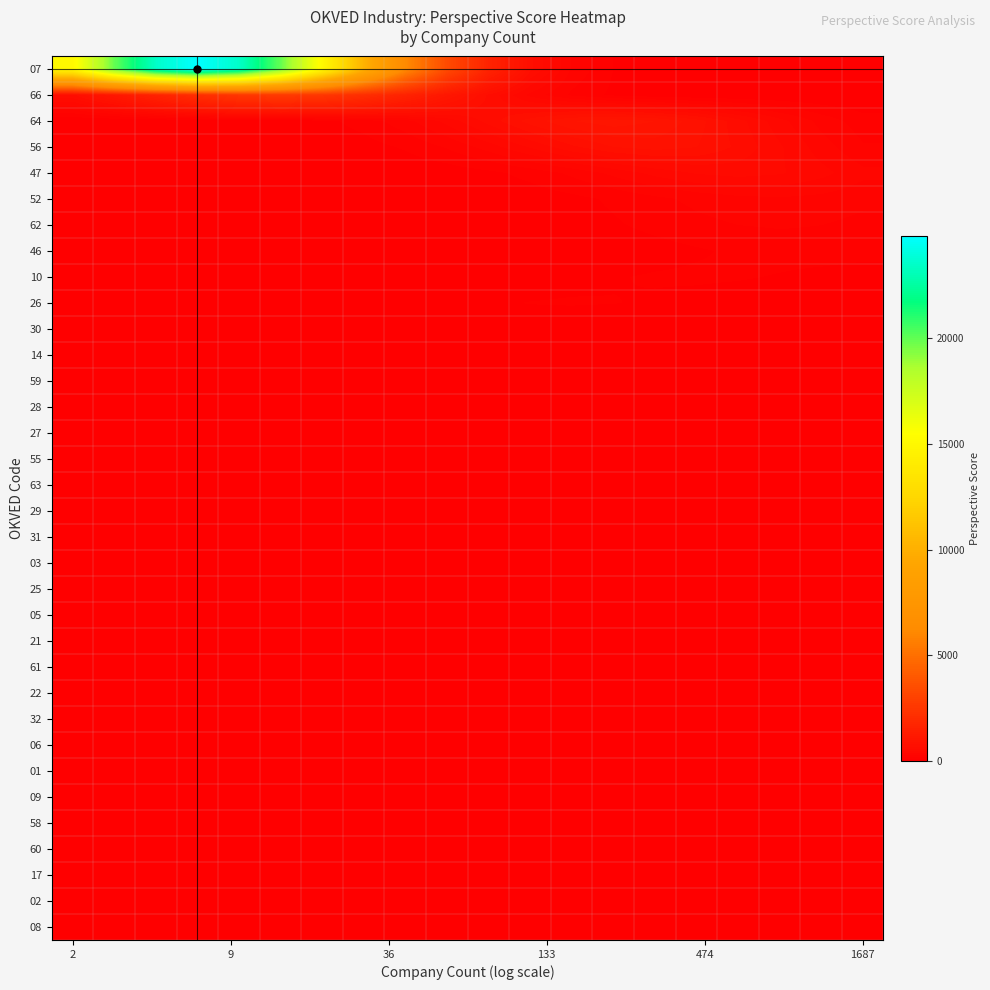

Reading right to left, transcribe all the data shown in this chart.

07: 0.0	0.1	0.5	2.1	8.3	29.9	96.1	276.2	710.3	1634.3	3365.0	6199.9	10222.0	15080.9	19909.7	23520.5	24864.2	23520.5	19909.7	15080.9
66: 0.0	0.2	0.9	3.2	10.2	29.3	75.3	173.4	357.0	657.7	1084.3	1599.8	2112.0	2495.0	2637.6	2495.0	2112.0	1599.8	1084.3	657.7
64: 139.0	256.2	422.4	623.1	822.7	971.9	1027.4	971.9	822.7	623.1	422.4	256.2	139.0	67.5	29.3	11.4	4.0	1.2	0.3	0.1
56: 205.2	338.3	499.1	658.9	778.4	822.9	778.4	658.9	499.1	338.3	205.2	111.4	54.1	23.5	9.1	3.2	1.0	0.3	0.1	0.0
47: 318.9	421.0	497.4	525.8	497.4	421.0	318.9	216.2	131.1	71.2	34.6	15.0	5.8	2.0	0.6	0.2	0.0	0.0	0.0	0.0
52: 221.1	261.2	276.1	261.2	221.1	167.5	113.5	68.9	37.4	18.1	7.9	3.1	1.1	0.3	0.1	0.0	0.0	0.0	0.0	0.0
62: 165.0	194.9	206.0	194.9	165.0	125.0	84.7	51.4	27.9	13.5	5.9	2.3	0.8	0.2	0.1	0.0	0.0	0.0	0.0	0.0
46: 133.6	141.2	133.6	113.1	85.7	58.1	35.2	19.1	9.3	4.0	1.6	0.5	0.2	0.0	0.0	0.0	0.0	0.0	0.0	0.0
10: 46.5	68.6	90.5	107.0	113.1	107.0	90.5	68.6	46.5	28.2	15.3	7.4	3.2	1.3	0.4	0.1	0.0	0.0	0.0	0.0
26: 7.0	14.4	26.5	43.7	64.4	85.1	100.5	106.2	100.5	85.1	64.4	43.7	26.5	14.4	7.0	3.0	1.2	0.4	0.1	0.0
30: 0.0	0.1	0.3	1.0	2.5	5.7	11.7	21.5	35.5	52.4	69.2	81.7	86.4	81.7	69.2	52.4	35.5	21.5	11.7	5.7
14: 0.9	2.4	5.5	11.3	20.7	34.2	50.4	66.6	78.6	83.1	78.6	66.6	50.4	34.2	20.7	11.3	5.5	2.4	0.9	0.3
59: 0.7	1.7	4.0	8.2	15.1	24.9	36.7	48.4	57.2	60.5	57.2	48.4	36.7	24.9	15.1	8.2	4.0	1.7	0.7	0.2
28: 24.2	35.8	47.2	55.8	59.0	55.8	47.2	35.8	24.2	14.7	8.0	3.9	1.7	0.7	0.2	0.1	0.0	0.0	0.0	0.0
27: 7.5	13.8	22.7	33.5	44.3	52.3	55.3	52.3	44.3	33.5	22.7	13.8	7.5	3.6	1.6	0.6	0.2	0.1	0.0	0.0
55: 3.6	7.3	13.5	22.2	32.8	43.3	51.2	54.1	51.2	43.3	32.8	22.2	13.5	7.3	3.6	1.5	0.6	0.2	0.1	0.0
63: 0.6	1.4	3.3	6.9	12.6	20.8	30.7	40.5	47.9	50.6	47.9	40.5	30.7	20.8	12.6	6.9	3.3	1.4	0.6	0.2
29: 3.1	6.4	11.7	19.3	28.5	37.7	44.5	47.1	44.5	37.7	28.5	19.3	11.7	6.4	3.1	1.3	0.5	0.2	0.1	0.0
31: 2.9	5.9	10.9	18.0	26.5	35.0	41.3	43.7	41.3	35.0	26.5	18.0	10.9	5.9	2.9	1.2	0.5	0.2	0.1	0.0
03: 0.0	0.1	0.2	0.5	1.2	2.7	5.6	10.4	17.1	25.3	33.3	39.4	41.6	39.4	33.3	25.3	17.1	10.4	5.6	2.7
25: 5.6	10.4	17.1	25.2	33.2	39.3	41.5	39.3	33.2	25.2	17.1	10.4	5.6	2.7	1.2	0.5	0.2	0.0	0.0	0.0
05: 0.0	0.0	0.0	0.0	0.0	0.2	0.4	1.1	2.6	5.4	10.0	16.5	24.3	32.1	37.9	40.1	37.9	32.1	24.3	16.5
21: 0.1	0.4	1.1	2.5	5.2	9.7	15.9	23.5	31.0	36.6	38.7	36.6	31.0	23.5	15.9	9.7	5.2	2.5	1.1	0.4
61: 0.4	1.1	2.5	5.1	9.4	15.5	22.8	30.1	35.6	37.6	35.6	30.1	22.8	15.5	9.4	5.1	2.5	1.1	0.4	0.1
22: 14.4	21.2	28.0	33.1	35.0	33.1	28.0	21.2	14.4	8.7	4.7	2.3	1.0	0.4	0.1	0.0	0.0	0.0	0.0	0.0
32: 0.4	1.0	2.3	4.7	8.7	14.3	21.1	27.9	32.9	34.8	32.9	27.9	21.1	14.3	8.7	4.7	2.3	1.0	0.4	0.1
06: 0.0	0.0	0.0	0.0	0.0	0.0	0.1	0.4	1.0	2.2	4.5	8.3	13.7	20.2	26.7	31.6	33.4	31.6	26.7	20.2
01: 0.4	0.9	2.1	4.4	8.0	13.2	19.5	25.8	30.5	32.2	30.5	25.8	19.5	13.2	8.0	4.4	2.1	0.9	0.4	0.1
09: 0.1	0.3	0.9	2.1	4.2	7.8	12.9	19.0	25.1	29.6	31.3	29.6	25.1	19.0	12.9	7.8	4.2	2.1	0.9	0.3
58: 0.0	0.1	0.3	0.9	2.0	4.2	7.7	12.7	18.7	24.7	29.1	30.8	29.1	24.7	18.7	12.7	7.7	4.2	2.0	0.9
60: 0.0	0.0	0.1	0.3	0.9	2.0	4.1	7.5	12.4	18.2	24.1	28.4	30.1	28.4	24.1	18.2	12.4	7.5	4.1	2.0
17: 3.8	6.9	11.4	16.9	22.3	26.3	27.9	26.3	22.3	16.9	11.4	6.9	3.8	1.8	0.8	0.3	0.1	0.0	0.0	0.0
02: 0.0	0.0	0.0	0.0	0.0	0.0	0.0	0.0	0.0	0.0	0.1	0.4	0.8	1.7	3.1	5.2	7.6	10.1	11.9	12.6
08: 0.0	0.0	0.0	0.0	0.0	0.0	0.0	0.0	0.0	0.0	0.1	0.2	0.3	0.5	0.8	1.0	1.2	1.3	1.2	1.0